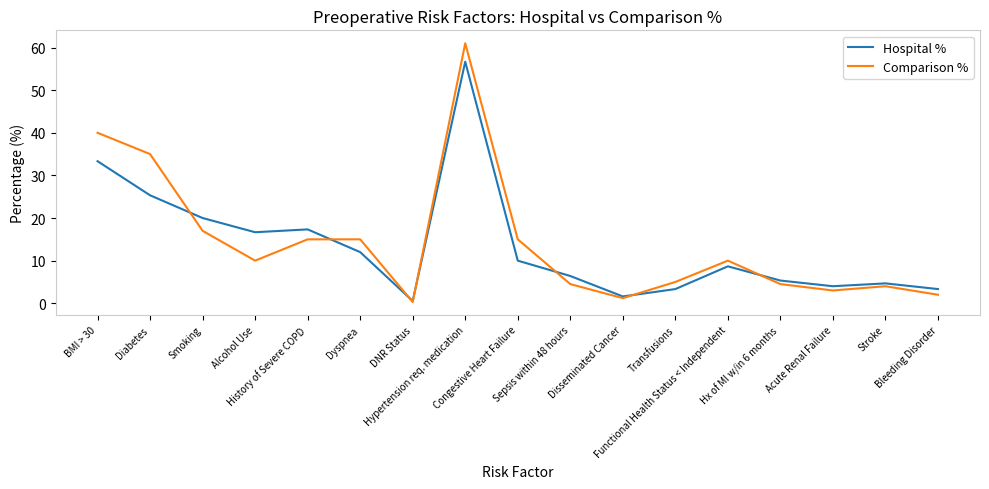

At how many categories does at least one series exceed 23?

3